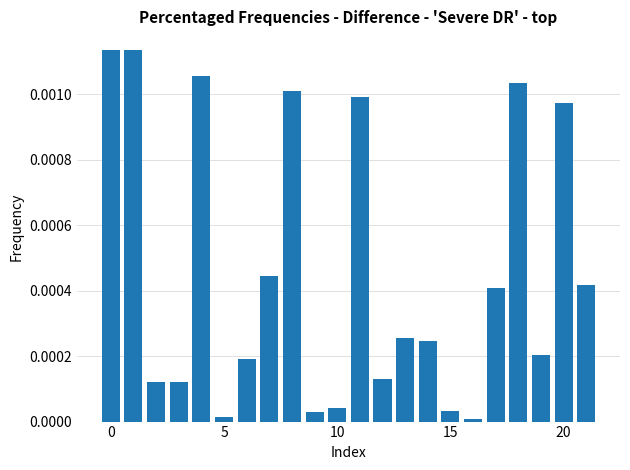

How many categories are shown in the chart?

22